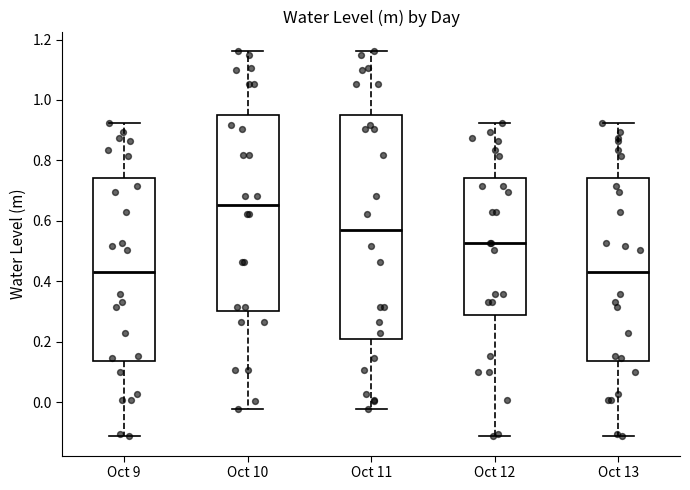

Reading left to right, read every box against the y-axis: the position of its median line, the range the box covers, and the ends of its whiskers. The values are not printed on the chart, so give them approximately, as read against the axis.

Oct 9: median 0.44, box 0.14 to 0.74, whiskers -0.12 to 0.92
Oct 10: median 0.66, box 0.30 to 0.96, whiskers -0.02 to 1.16
Oct 11: median 0.56, box 0.20 to 0.96, whiskers -0.02 to 1.16
Oct 12: median 0.52, box 0.28 to 0.74, whiskers -0.12 to 0.92
Oct 13: median 0.44, box 0.14 to 0.74, whiskers -0.12 to 0.92